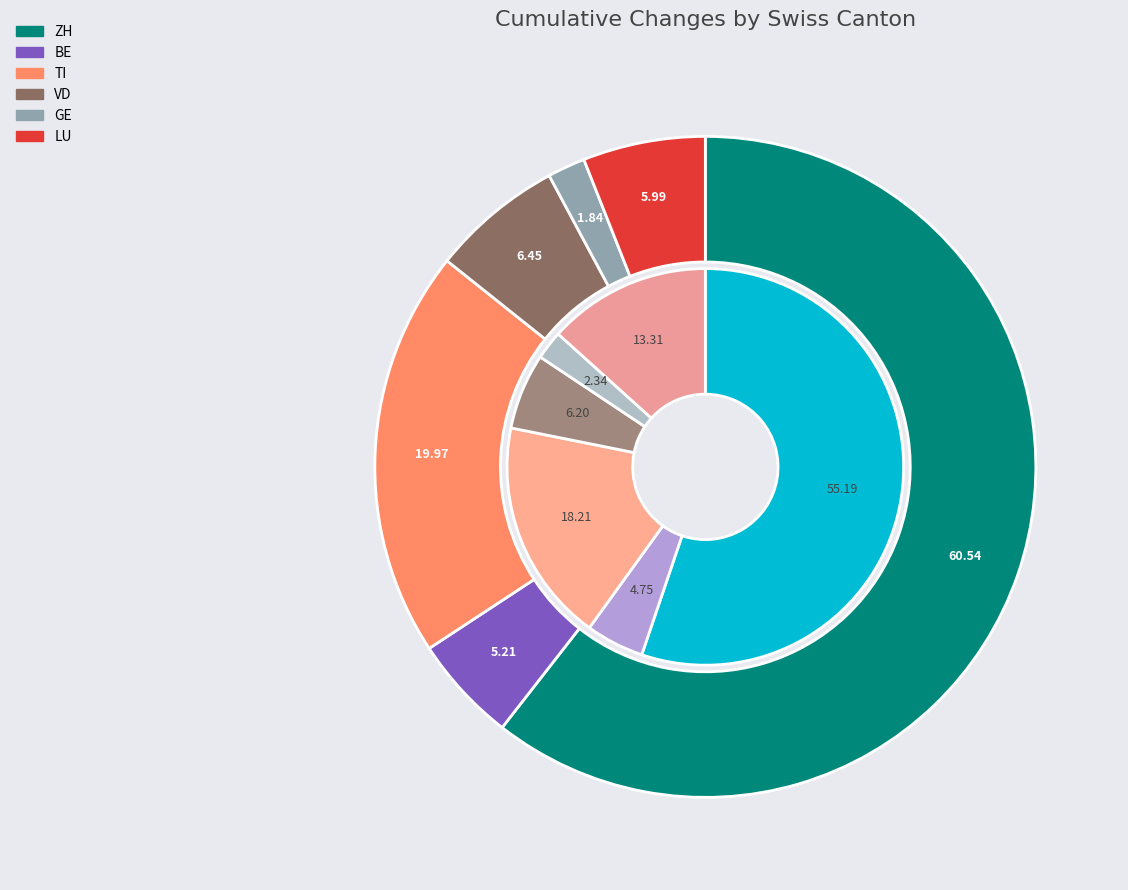

Does 2020-07-02 account for over 50% of the chart?

No